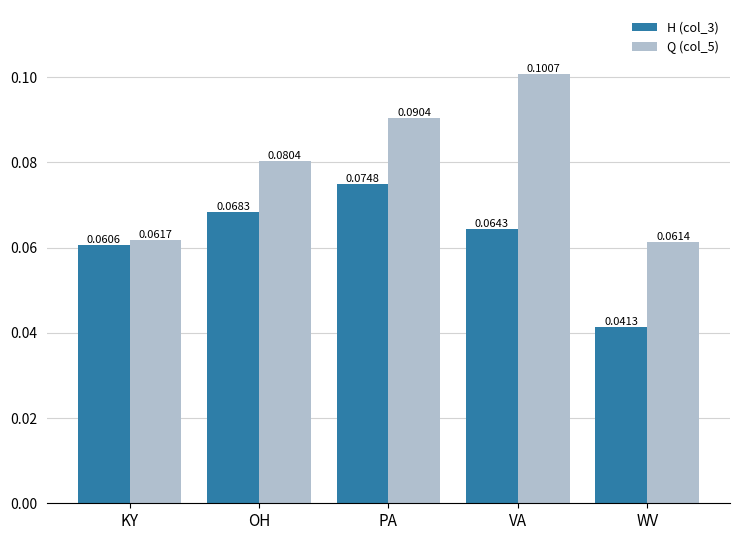

List the series in order of their peak value, highest first.

Q (col_5), H (col_3)